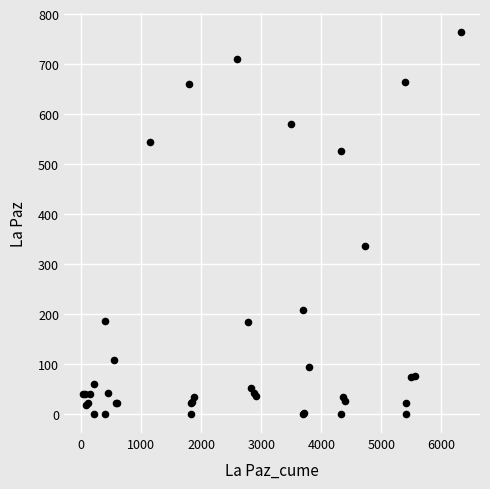

What Y value in the scatter plot is closest to 383?

336